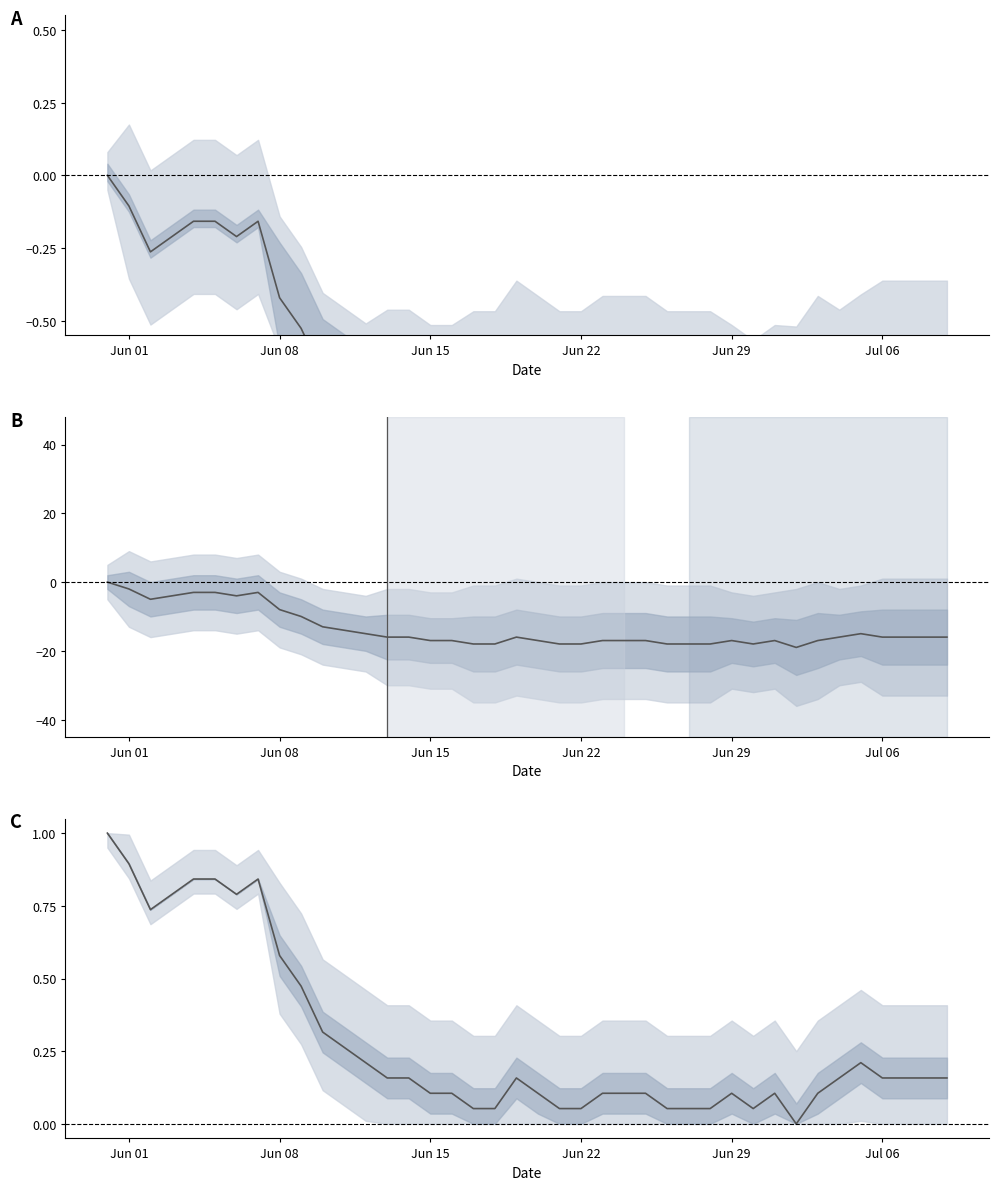

How many interior local peaks (higher than both neighbors) does the data have?

5